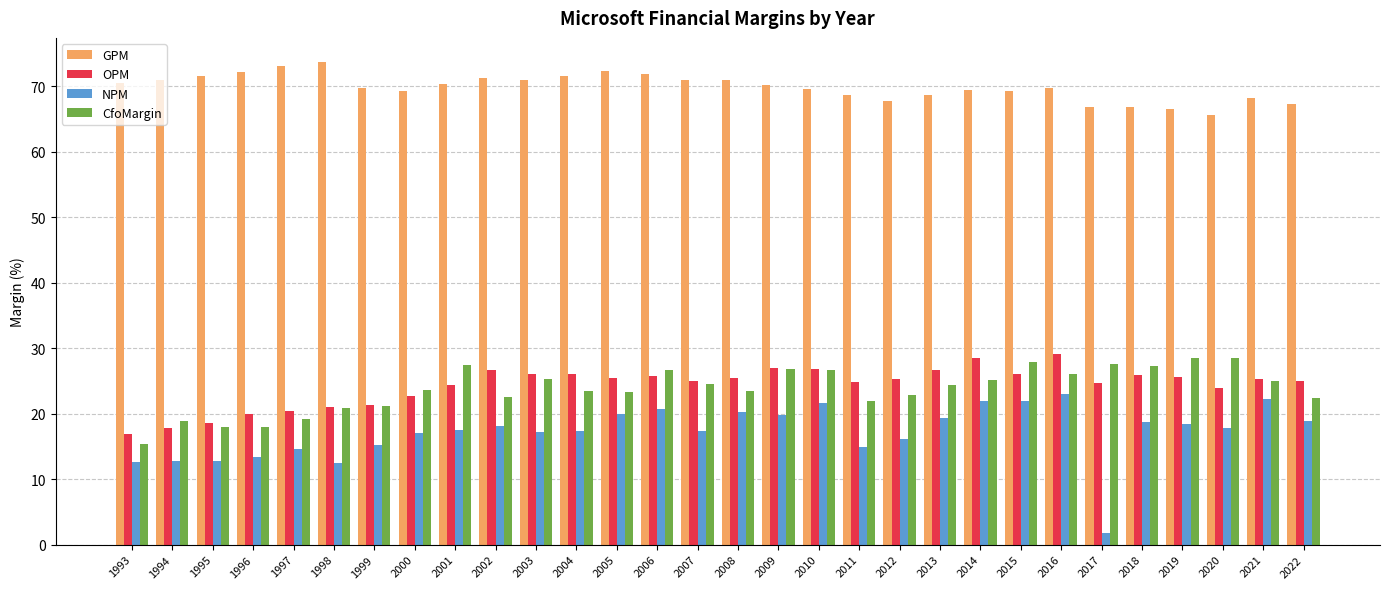

The OPM series shows 26.0 at 2018. True or false?

True